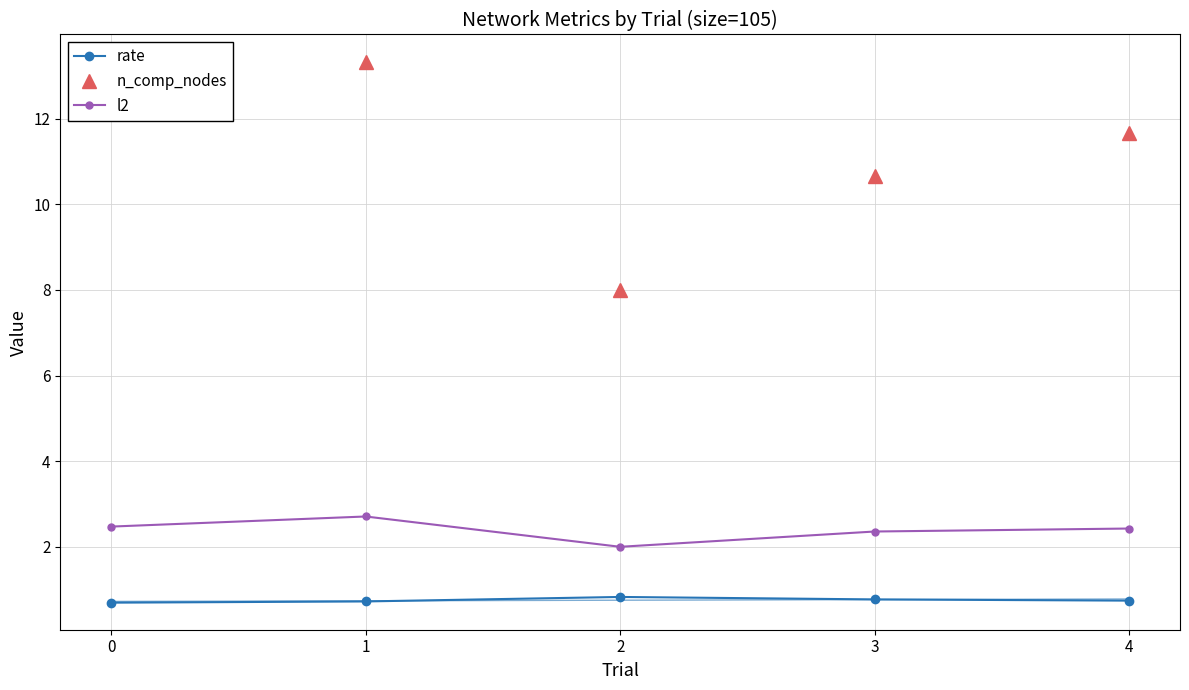

Rank the categories by rate value from highest to lowest.

2, 3, 4, 1, 0